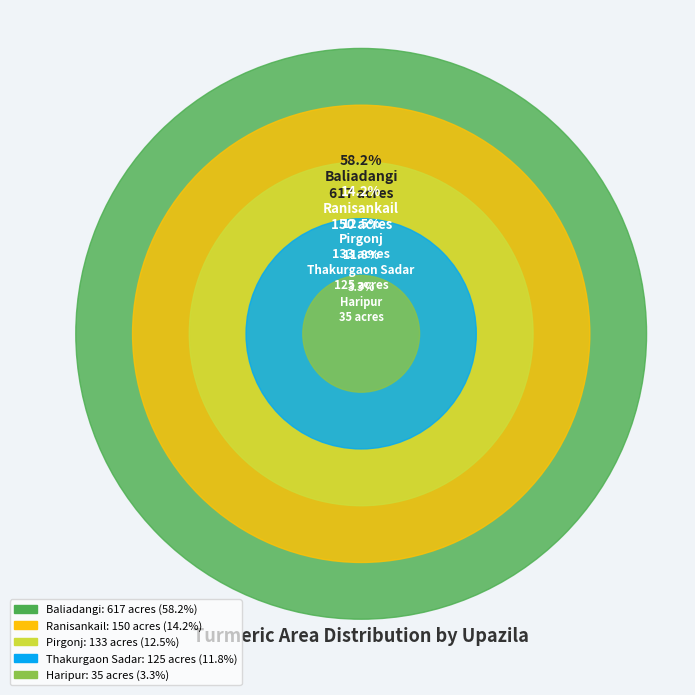

Does any single category account for the majority?

Yes